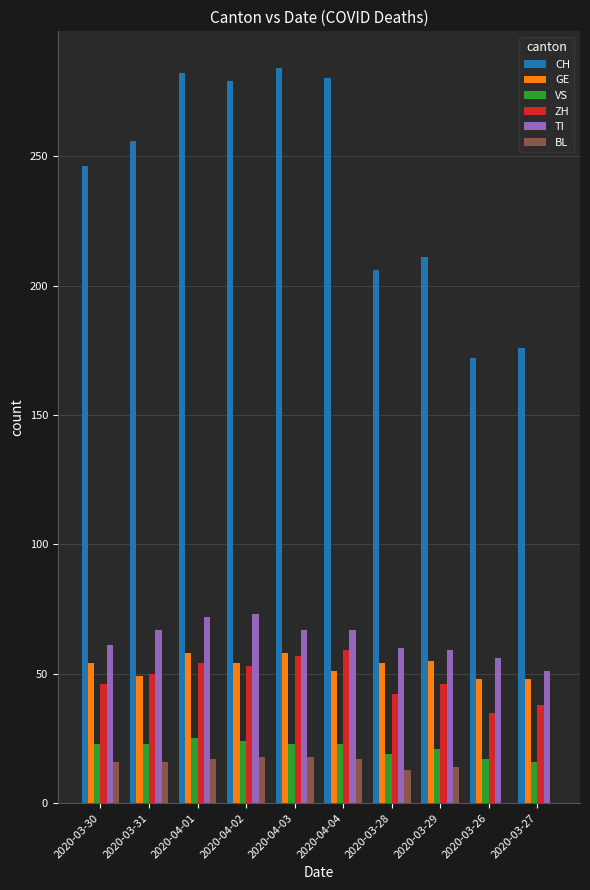

What is the maximum value for BL?

18